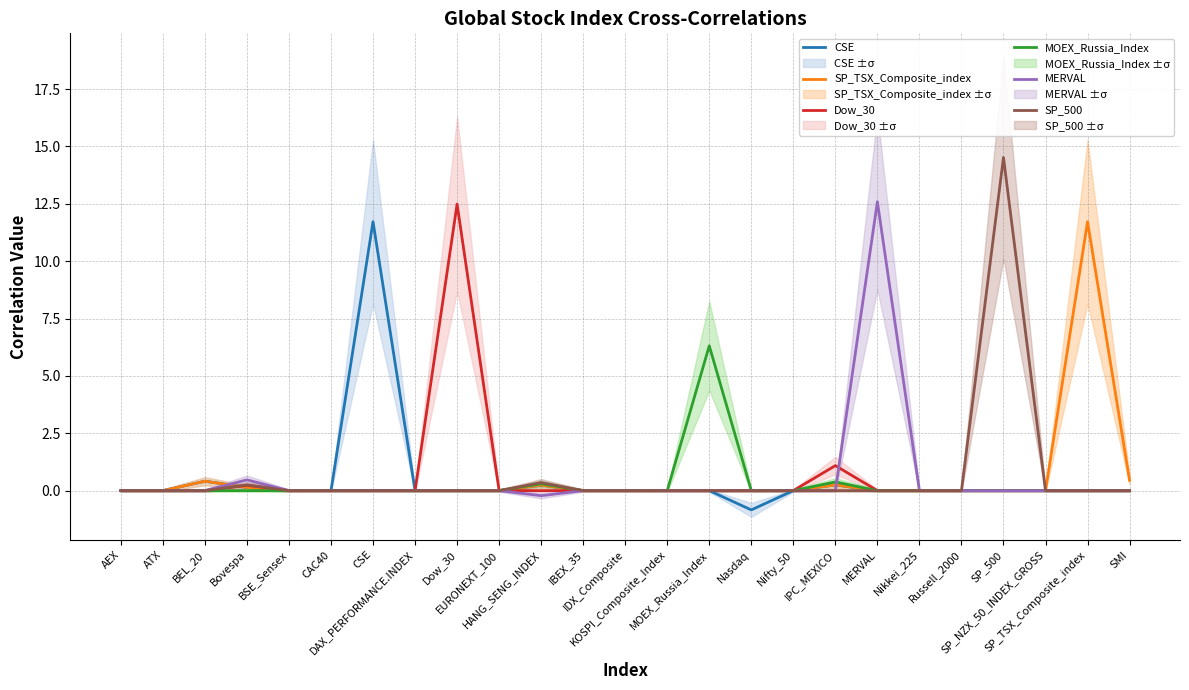

Reading left to right, extract all data points from this chart.

CSE: AEX=0.0	ATX=0.0	BEL_20=0.4	Bovespa=0.1	BSE_Sensex=0.0	CAC40=0.0	CSE=11.7	DAX_PERFORMANCE.INDEX=0.0	Dow_30=0.0	EURONEXT_100=0.0	HANG_SENG_INDEX=0.2	IBEX_35=0.0	IDX_Composite=0.0	KOSPI_Composite_Index=0.0	MOEX_Russia_Index=0.0	Nasdaq=-0.8	Nifty_50=0.0	IPC_MEXICO=0.2	MERVAL=0.0	Nikkei_225=0.0	Russell_2000=0.0	SP_500=0.0	SP_NZX_50_INDEX_GROSS=0.0	SP_TSX_Composite_index=0.0	SMI=0.0
SP_TSX_Composite_index: AEX=0.0	ATX=0.0	BEL_20=0.4	Bovespa=0.1	BSE_Sensex=0.0	CAC40=0.0	CSE=0.0	DAX_PERFORMANCE.INDEX=0.0	Dow_30=0.0	EURONEXT_100=0.0	HANG_SENG_INDEX=0.2	IBEX_35=0.0	IDX_Composite=0.0	KOSPI_Composite_Index=0.0	MOEX_Russia_Index=0.0	Nasdaq=0.0	Nifty_50=0.0	IPC_MEXICO=0.2	MERVAL=0.0	Nikkei_225=0.0	Russell_2000=0.0	SP_500=0.0	SP_NZX_50_INDEX_GROSS=0.0	SP_TSX_Composite_index=11.7	SMI=0.5
Dow_30: AEX=0.0	ATX=0.0	BEL_20=0.0	Bovespa=0.2	BSE_Sensex=0.0	CAC40=0.0	CSE=0.0	DAX_PERFORMANCE.INDEX=0.0	Dow_30=12.5	EURONEXT_100=0.0	HANG_SENG_INDEX=0.0	IBEX_35=0.0	IDX_Composite=0.0	KOSPI_Composite_Index=0.0	MOEX_Russia_Index=0.0	Nasdaq=0.0	Nifty_50=0.0	IPC_MEXICO=1.1	MERVAL=0.0	Nikkei_225=0.0	Russell_2000=0.0	SP_500=0.0	SP_NZX_50_INDEX_GROSS=0.0	SP_TSX_Composite_index=0.0	SMI=0.0
MOEX_Russia_Index: AEX=0.0	ATX=0.0	BEL_20=0.0	Bovespa=0.0	BSE_Sensex=0.0	CAC40=0.0	CSE=0.0	DAX_PERFORMANCE.INDEX=0.0	Dow_30=0.0	EURONEXT_100=0.0	HANG_SENG_INDEX=0.3	IBEX_35=0.0	IDX_Composite=0.0	KOSPI_Composite_Index=0.0	MOEX_Russia_Index=6.3	Nasdaq=0.0	Nifty_50=0.0	IPC_MEXICO=0.4	MERVAL=0.0	Nikkei_225=0.0	Russell_2000=0.0	SP_500=0.0	SP_NZX_50_INDEX_GROSS=0.0	SP_TSX_Composite_index=0.0	SMI=0.0
MERVAL: AEX=0.0	ATX=0.0	BEL_20=0.0	Bovespa=0.5	BSE_Sensex=0.0	CAC40=0.0	CSE=0.0	DAX_PERFORMANCE.INDEX=0.0	Dow_30=0.0	EURONEXT_100=0.0	HANG_SENG_INDEX=-0.2	IBEX_35=0.0	IDX_Composite=0.0	KOSPI_Composite_Index=0.0	MOEX_Russia_Index=0.0	Nasdaq=0.0	Nifty_50=0.0	IPC_MEXICO=0.0	MERVAL=12.6	Nikkei_225=0.0	Russell_2000=0.0	SP_500=0.0	SP_NZX_50_INDEX_GROSS=0.0	SP_TSX_Composite_index=0.0	SMI=0.0
SP_500: AEX=0.0	ATX=0.0	BEL_20=0.0	Bovespa=0.2	BSE_Sensex=0.0	CAC40=0.0	CSE=0.0	DAX_PERFORMANCE.INDEX=0.0	Dow_30=0.0	EURONEXT_100=0.0	HANG_SENG_INDEX=0.3	IBEX_35=0.0	IDX_Composite=0.0	KOSPI_Composite_Index=0.0	MOEX_Russia_Index=0.0	Nasdaq=0.0	Nifty_50=0.0	IPC_MEXICO=0.0	MERVAL=0.0	Nikkei_225=0.0	Russell_2000=0.0	SP_500=14.5	SP_NZX_50_INDEX_GROSS=0.0	SP_TSX_Composite_index=0.0	SMI=0.0